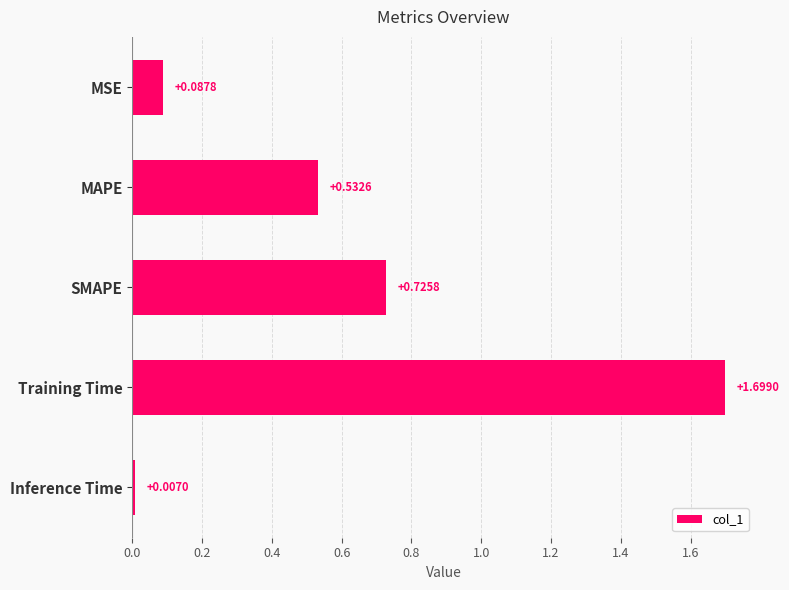

Count the number of data series in this chart.

1